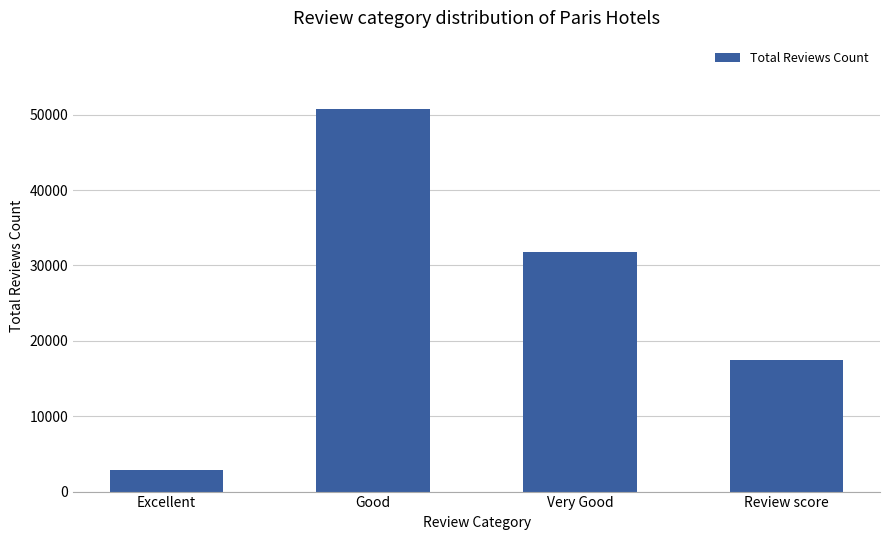

How many distinct data groups are displayed?

1